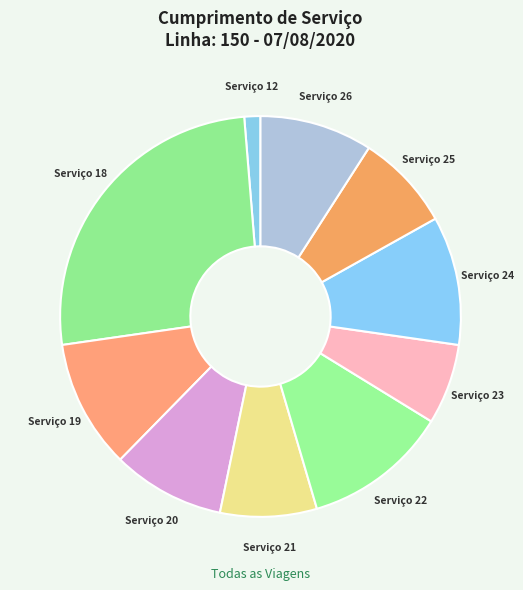

Which category has the biggest portion of the pie?

Serviço 18